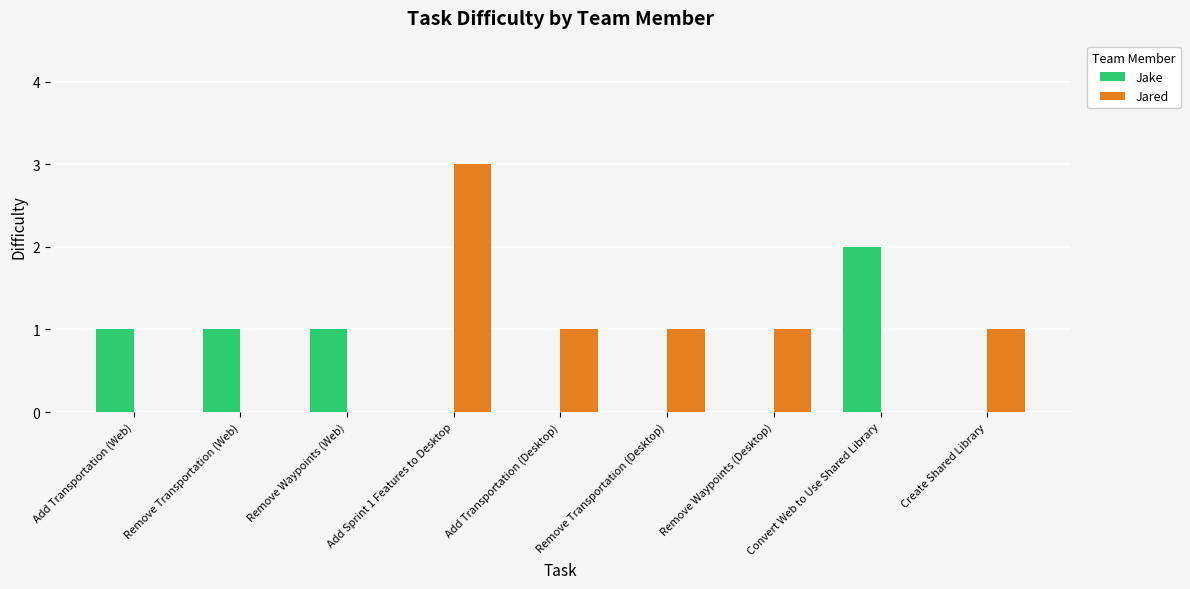

What is the total value across all series at Remove Waypoints (Desktop)?

1